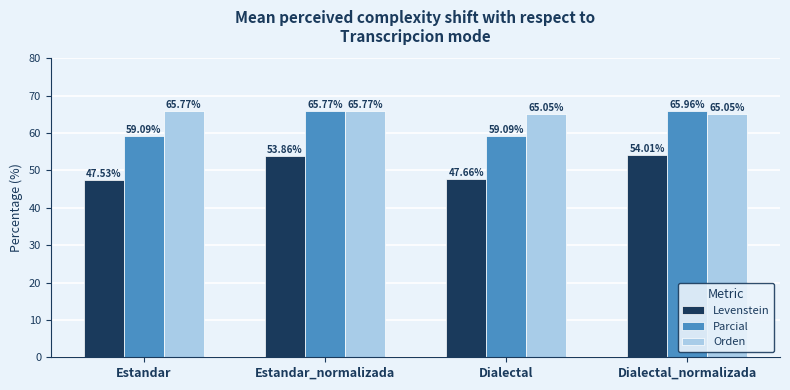

What is the total value across all series at Dialectal_normalizada?

185.0